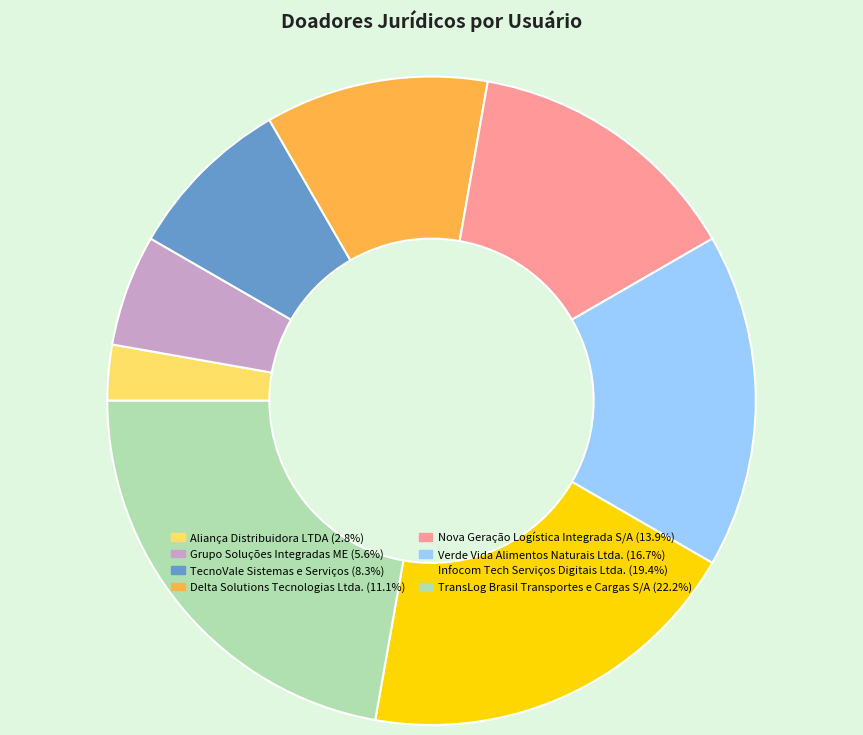

Which has a higher value, Delta Solutions Tecnologias Ltda. or TransLog Brasil Transportes e Cargas S/A?

TransLog Brasil Transportes e Cargas S/A